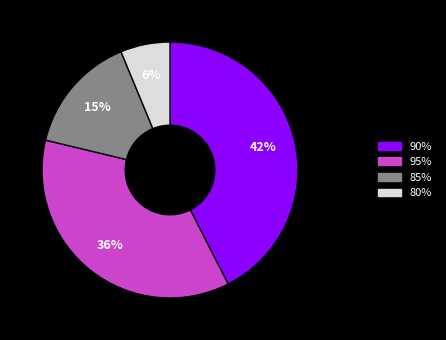

To the nearest percent, what is the combined percentage of 85% and 95%?

51%